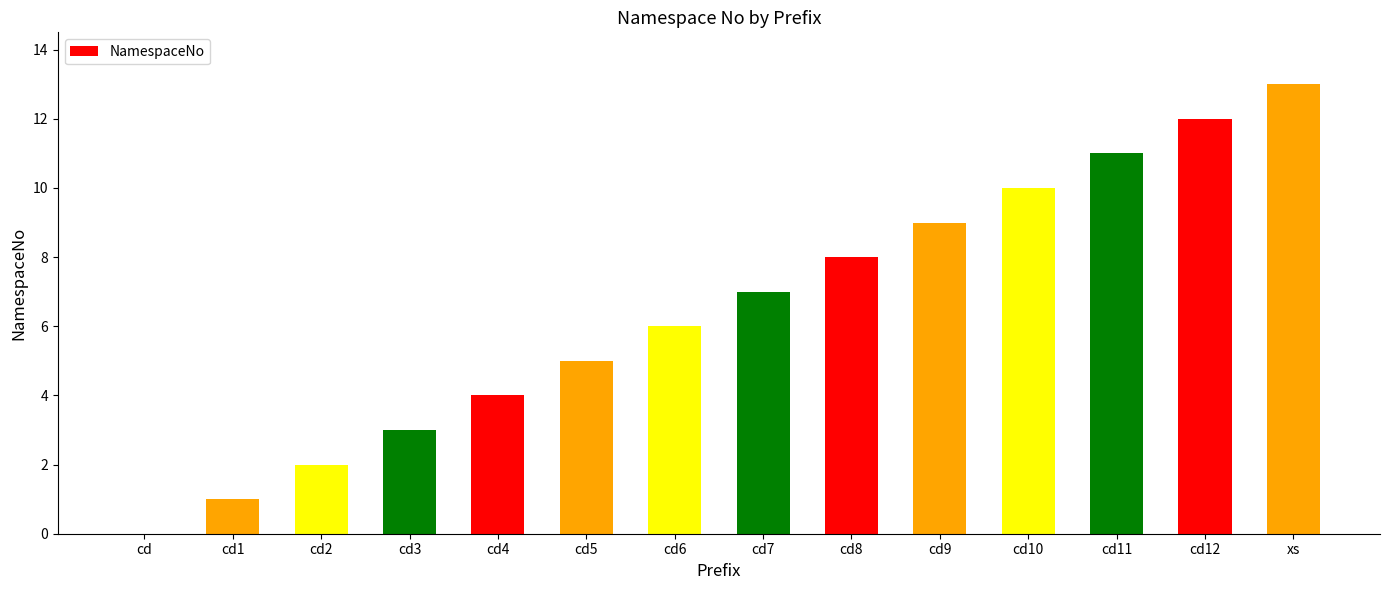

What is the difference between the values at cd3 and cd12?

9